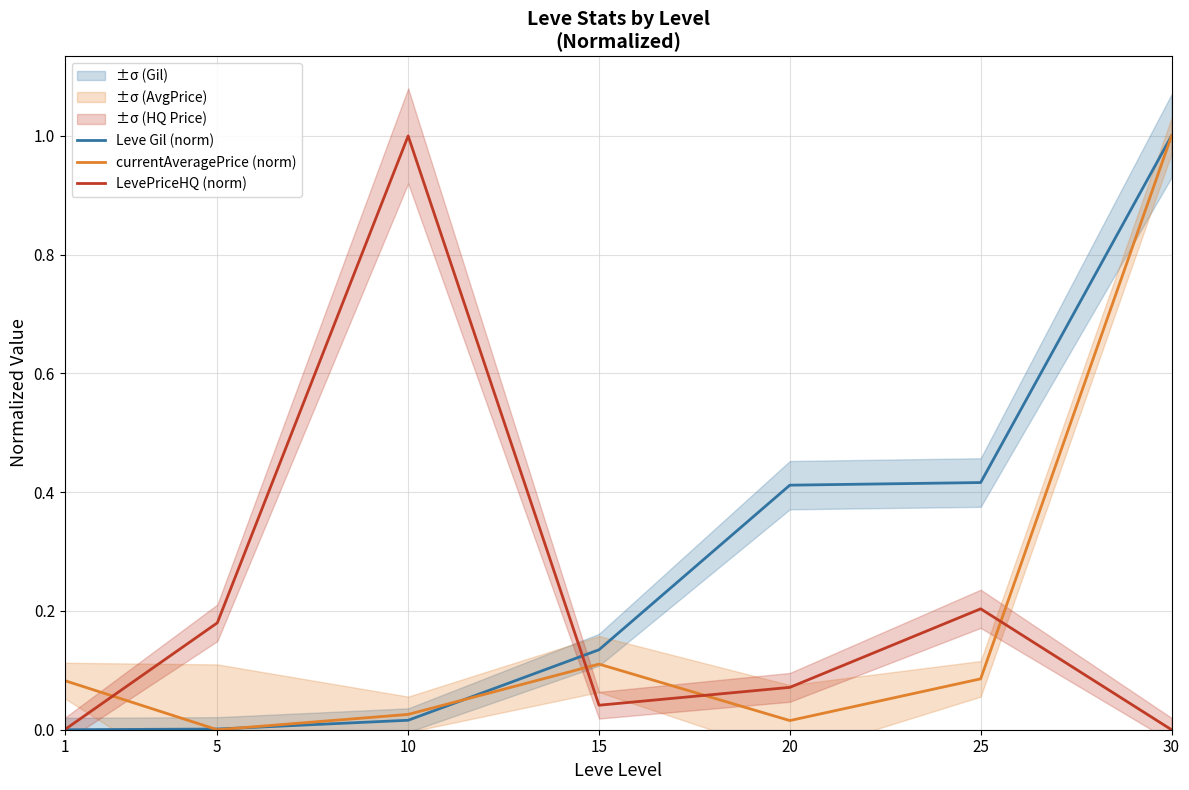

True or false: Leve Gil (norm) has more than 0 points higher than both neighbors.

False